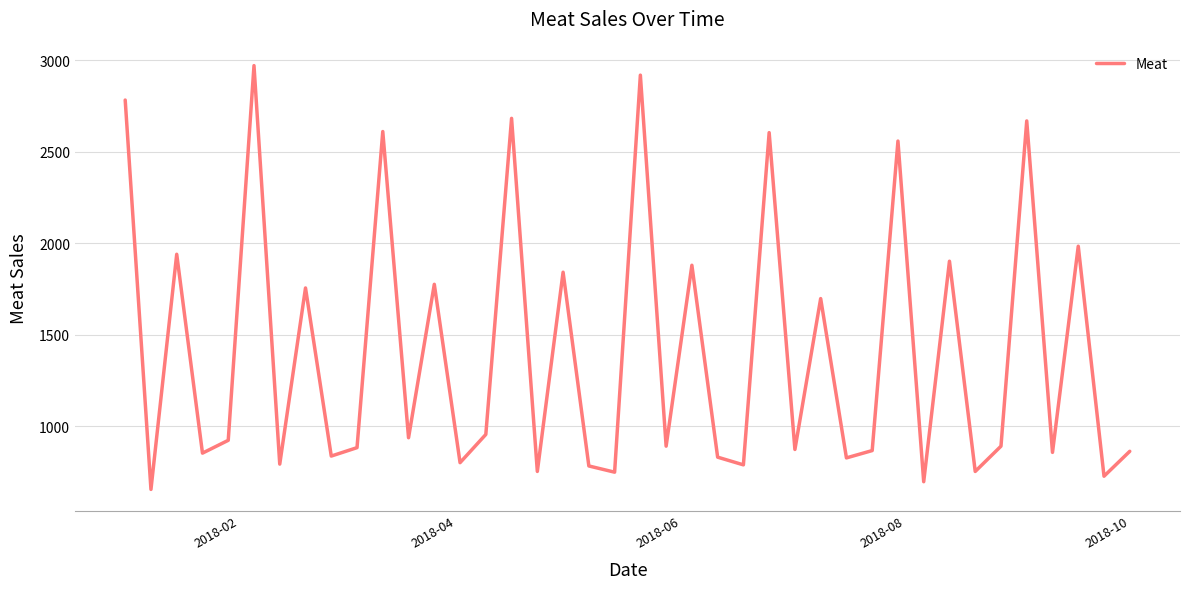

What is the smallest value displayed?

656